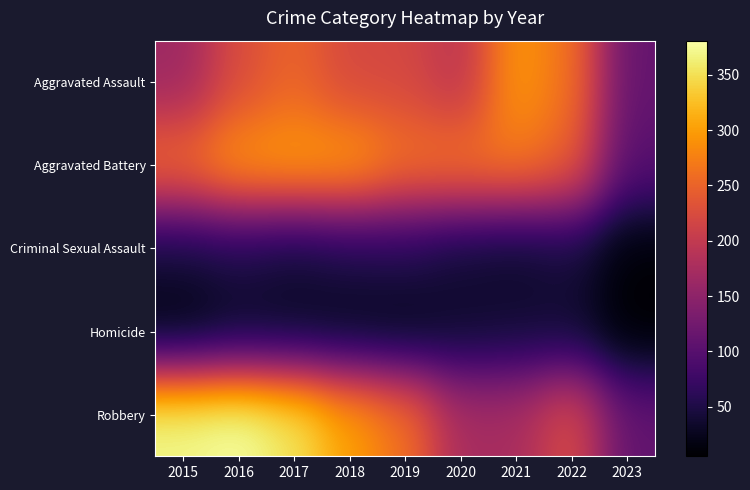

At which category is the sum across all series the highest?

2016